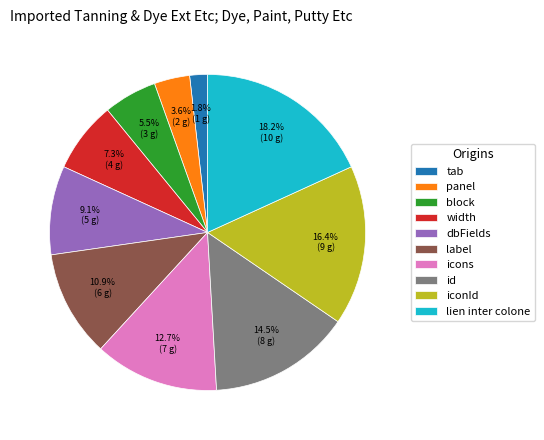

What is the ratio of the value at panel to the value at width?

0.5